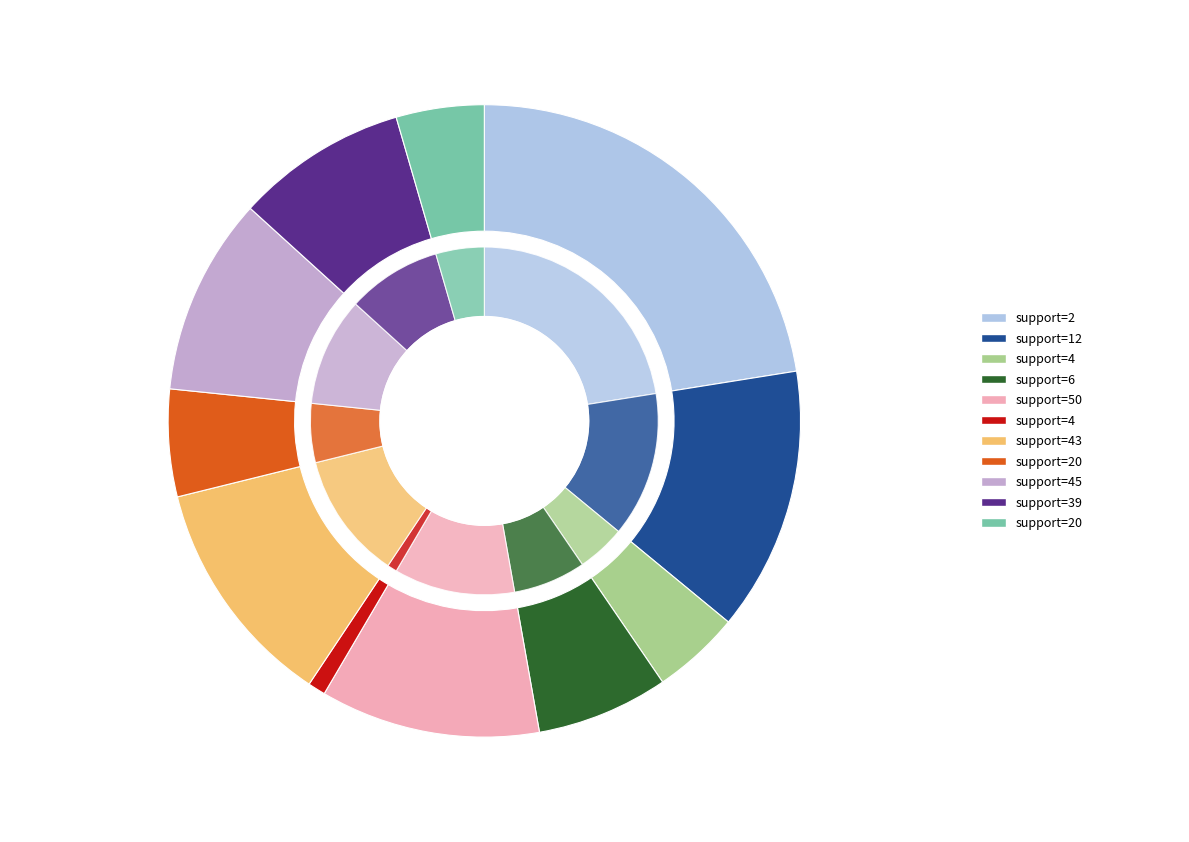

What is the change in value from 45 to 39?

-0.1